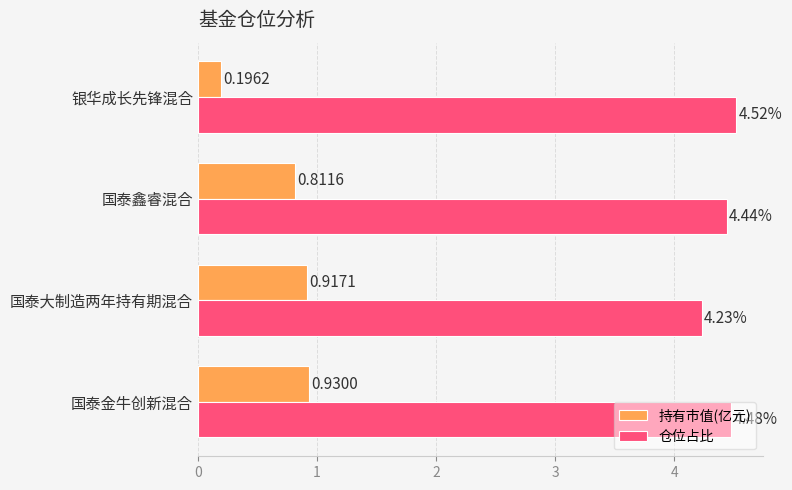

Where is 仓位占比 nearest to the value 4?

国泰大制造两年持有期混合